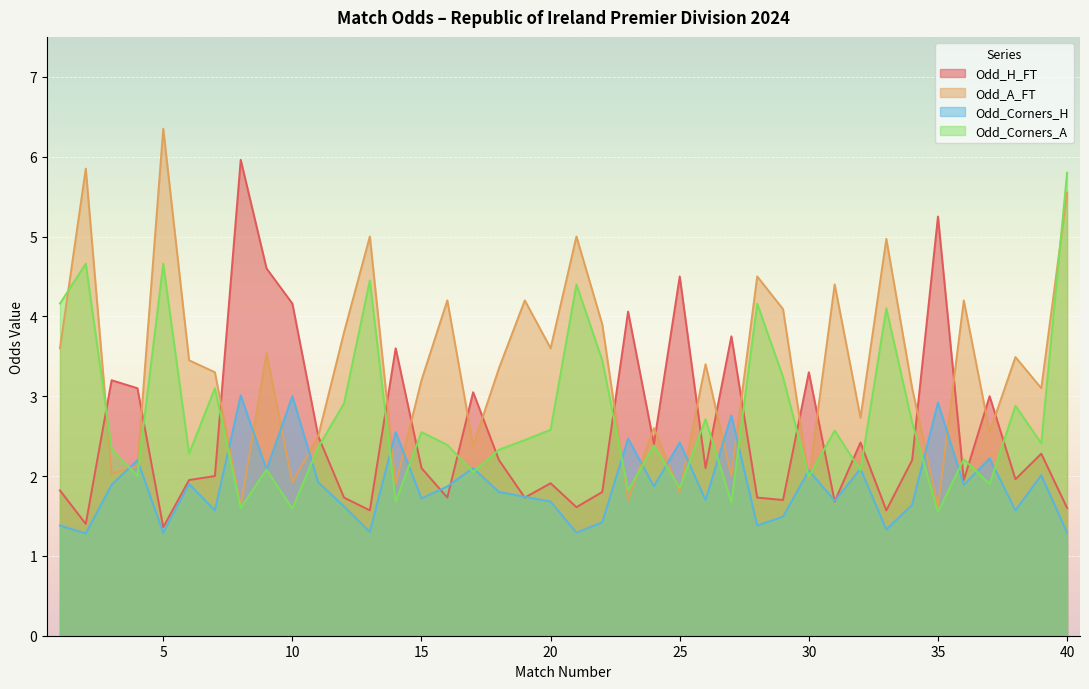

True or false: Odd_Corners_A has a value of 3.2 at 18.

False